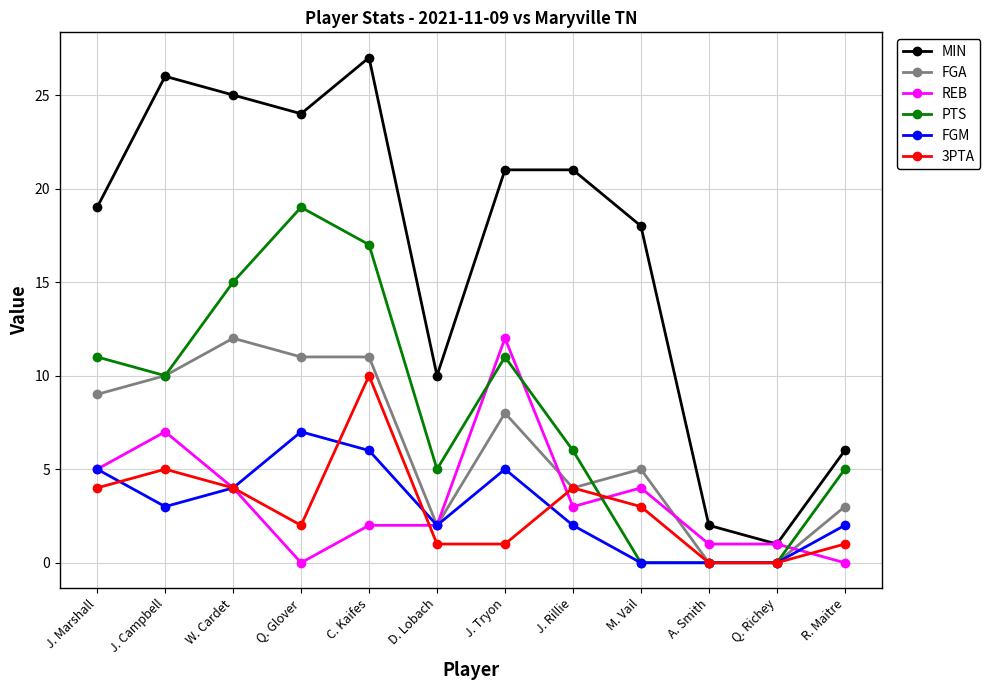

Is this an area chart (filled region under the line)?

No